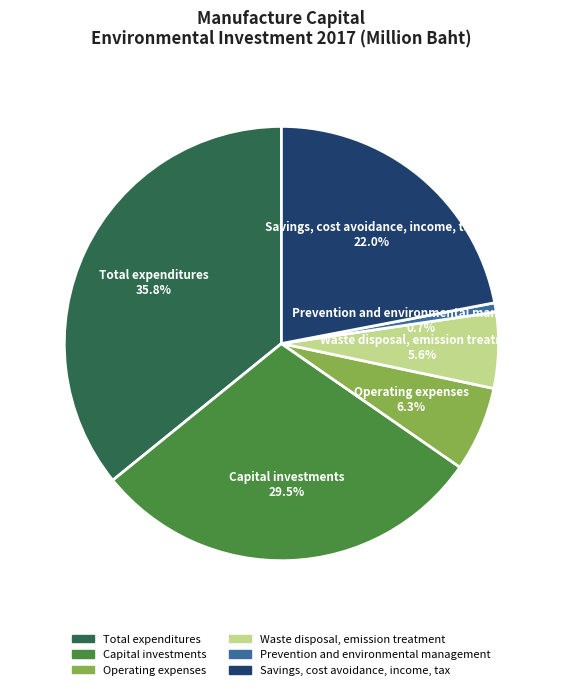

What portion of the pie excludes Savings, cost avoidance, income, tax?

78.0%